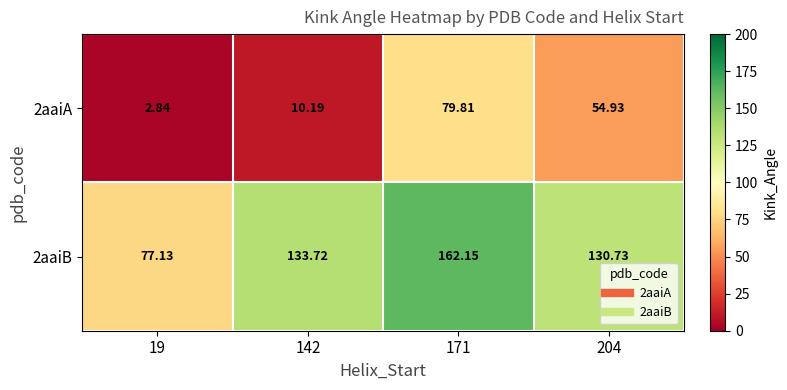

How many data points does each series have?

4